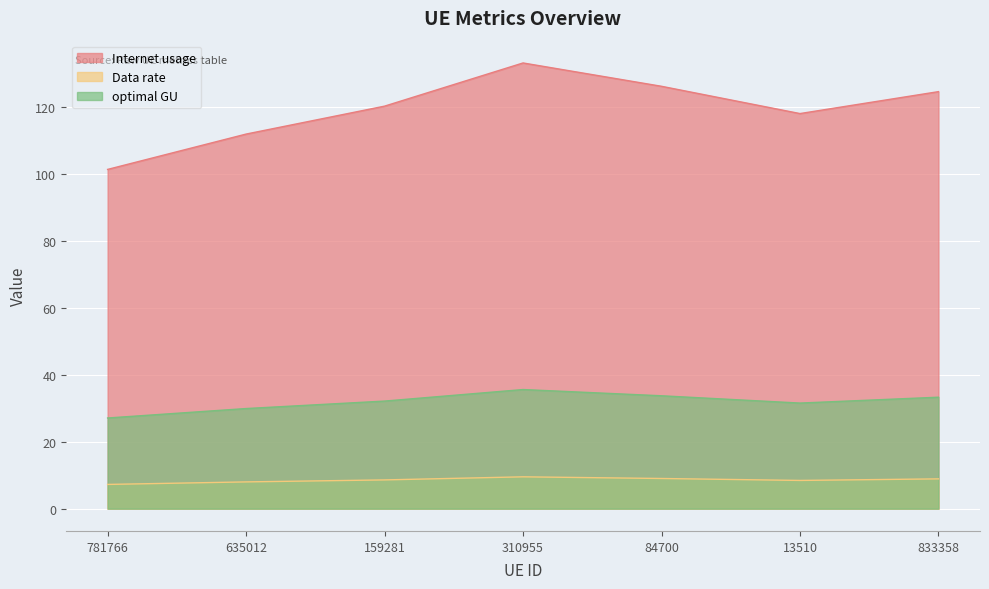

Which series changed the most between 781766 and 84700?

Internet usage